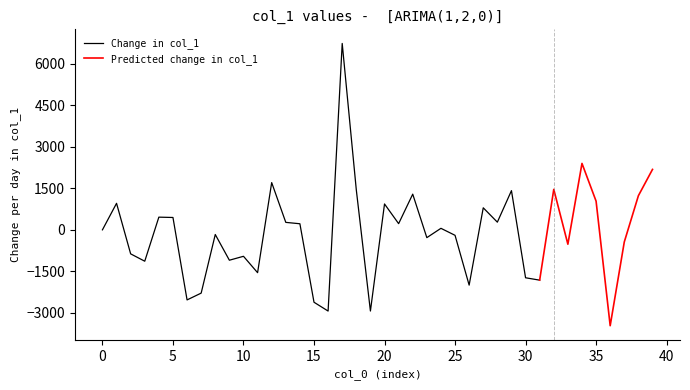

What is the minimum value for Change in col_1?

-2938